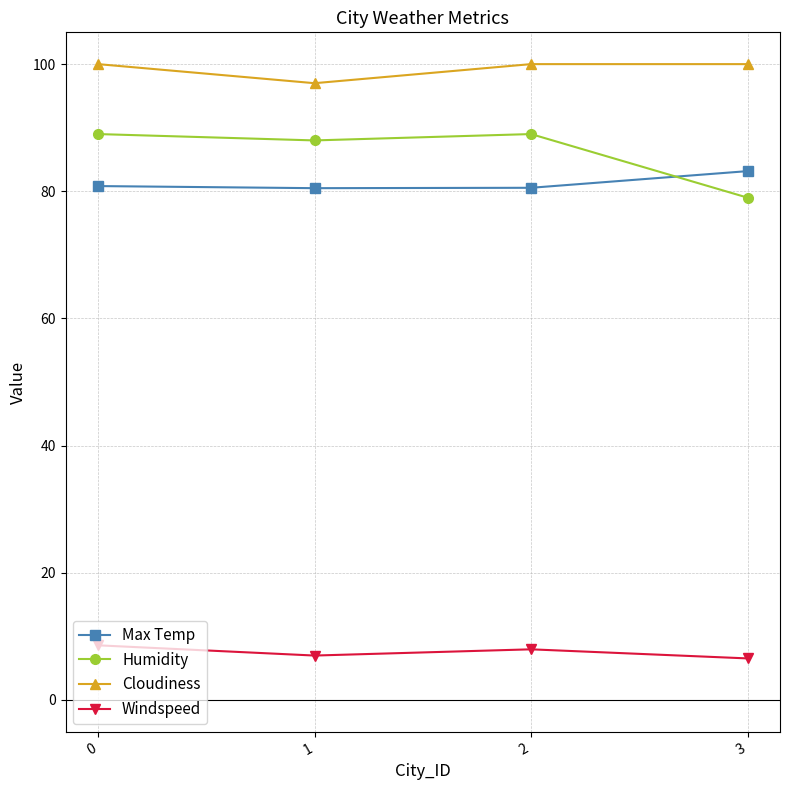

Does the chart display data point markers on the line(s)?

Yes